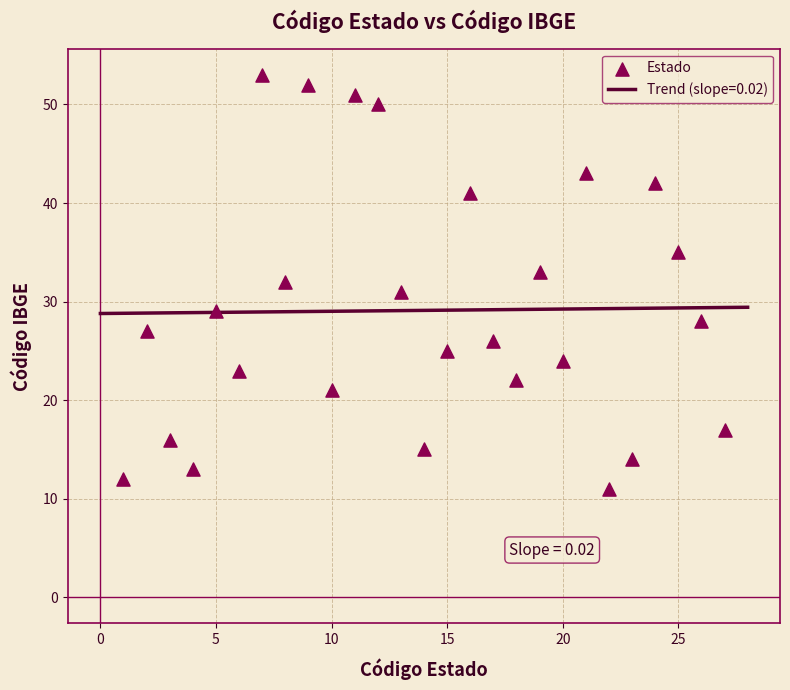

What is the range of Y values (max minus min)?

42